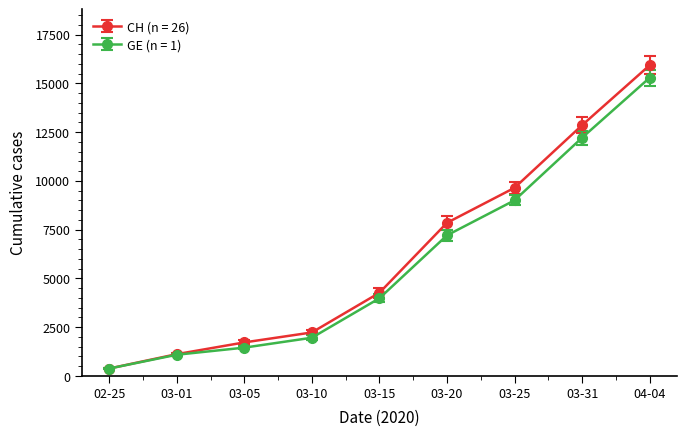

Reading right to left, transcribe all the data shown in this chart.

CH (n = 26): 15926	12852	9642	7847	4259	2226	1715	1113	375
GE (n = 1): 15284	12210	9000	7205	3978	1955	1447	1083	375